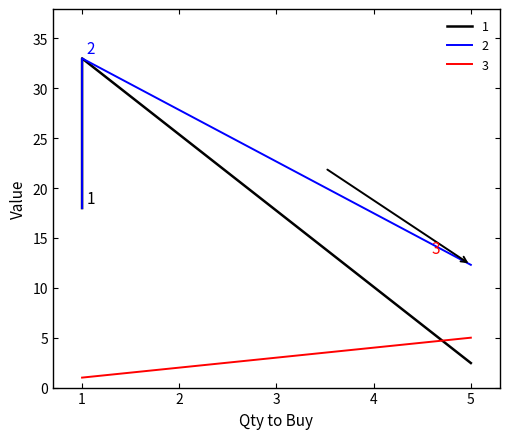

What is the lowest value of the Cost to Project series?

12.3